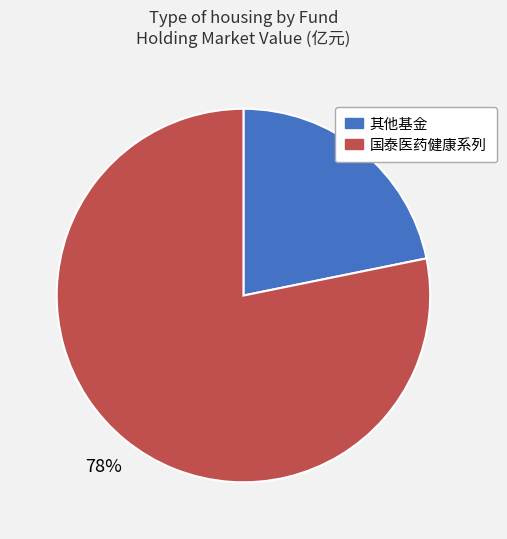

Does any single category account for the majority?

Yes